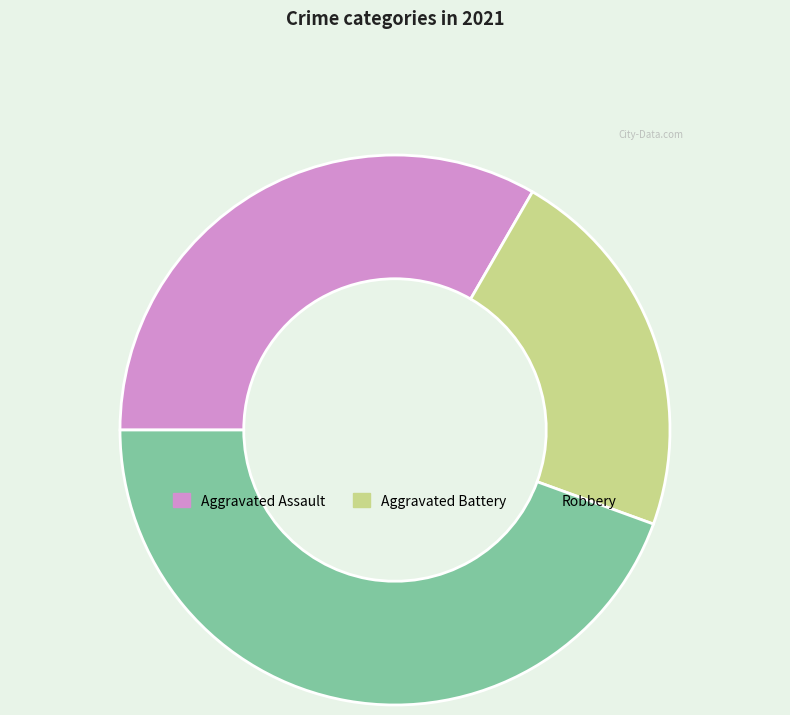

Is there a majority slice in this chart?

No